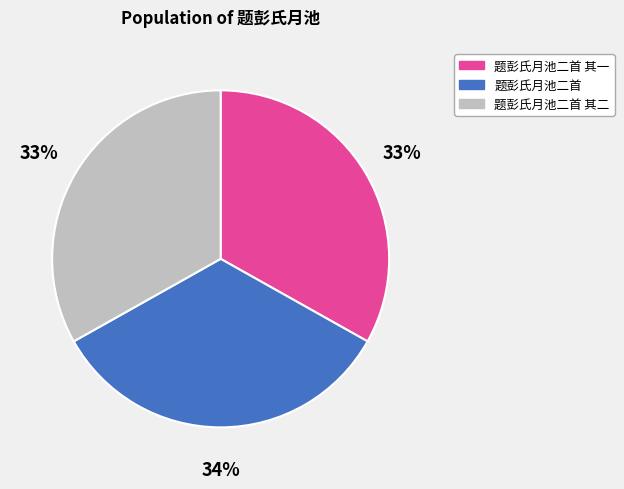

To the nearest percent, what portion does 题彭氏月池二首 represent?

34%